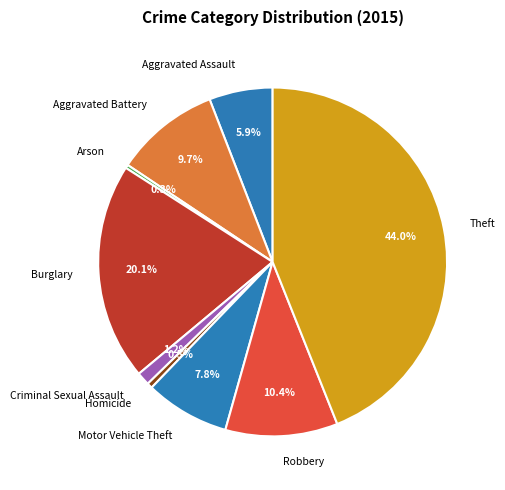

True or false: Criminal Sexual Assault accounts for 15% of the total.

False